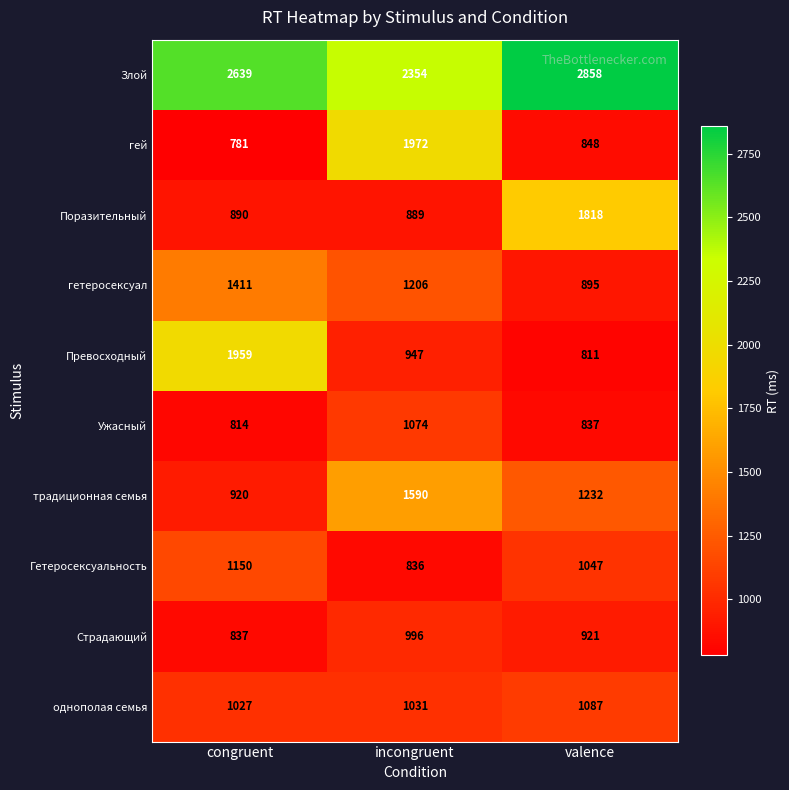

Which series changed the most between incongruent and valence?

гей